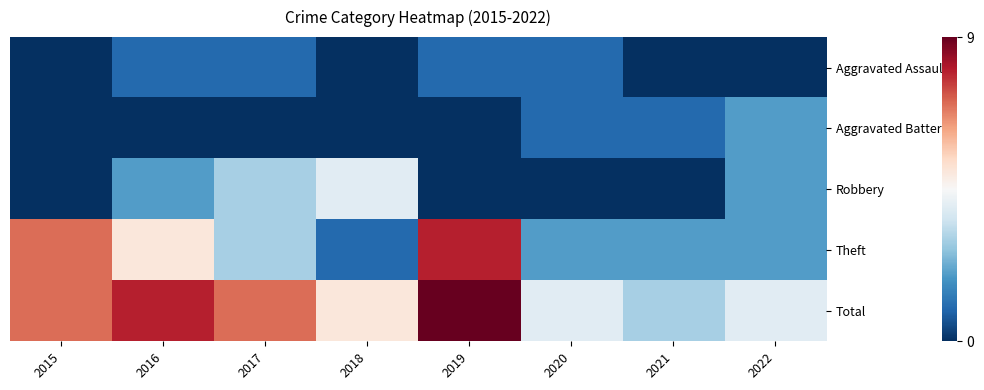

Which has a higher value, 2017 or 2021?

2017